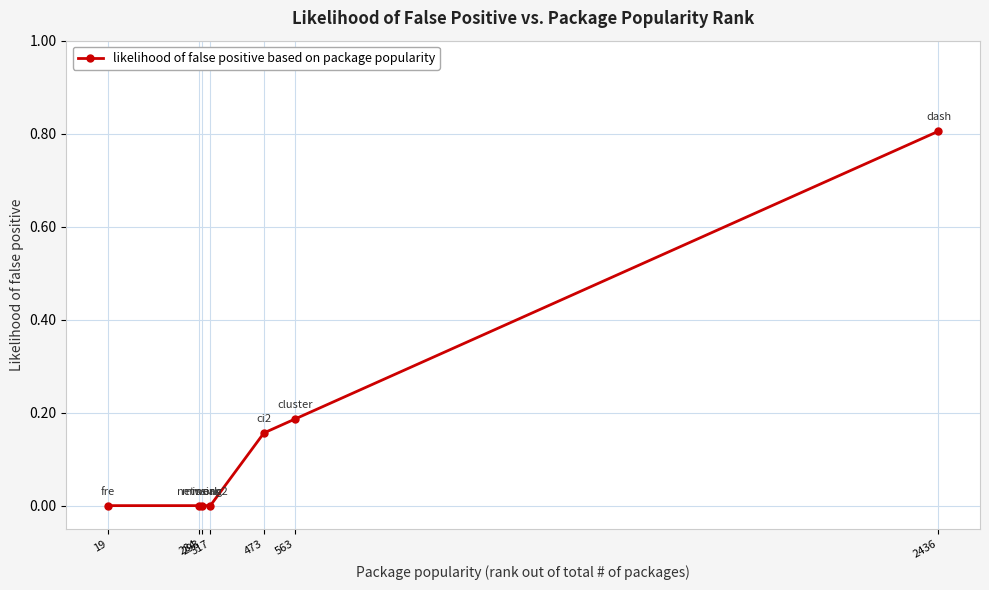

What is the difference between the maximum and minimum values?

0.8